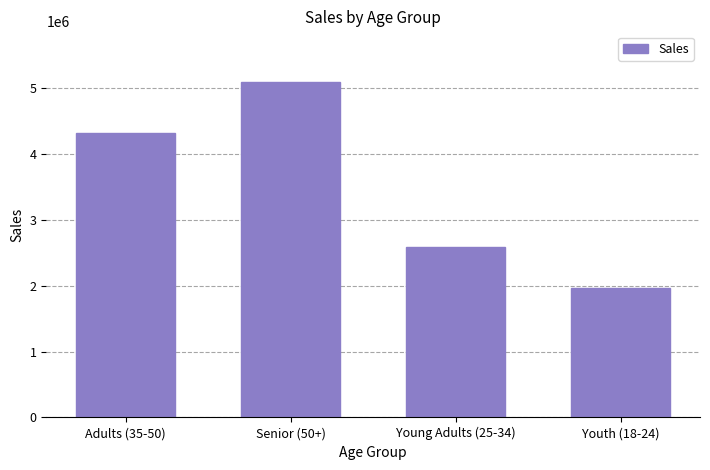

The value at Adults (35-50) is 7140850. True or false?

False